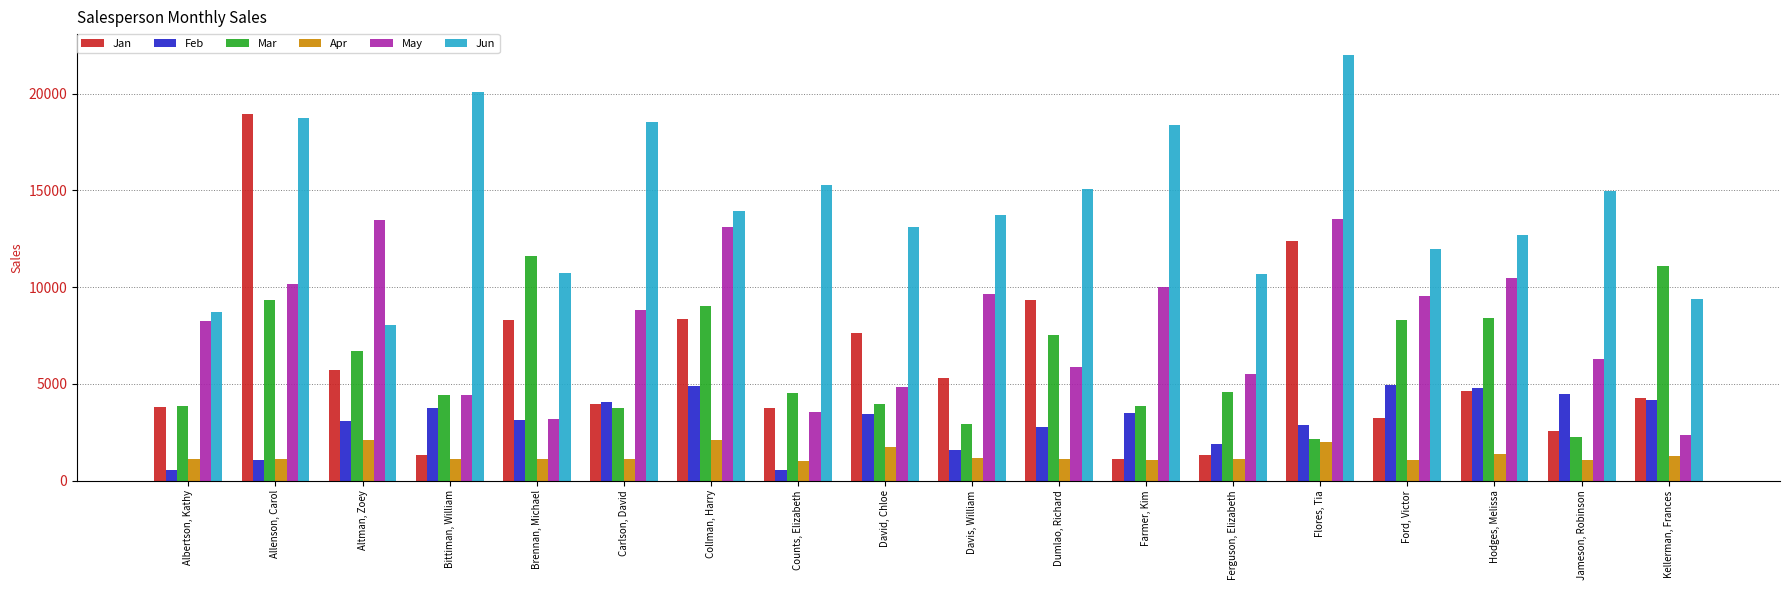

What is the greatest value displayed?

21983